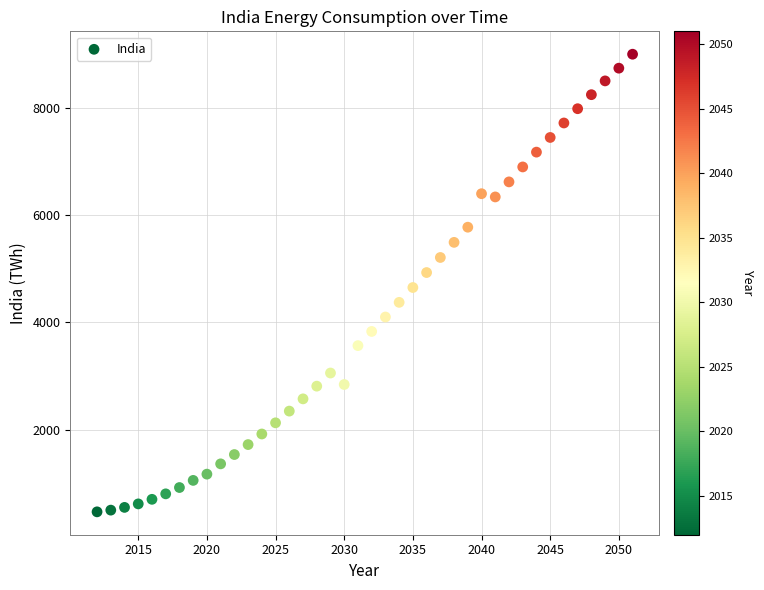

What is the range of X values (max minus min)?

39.0